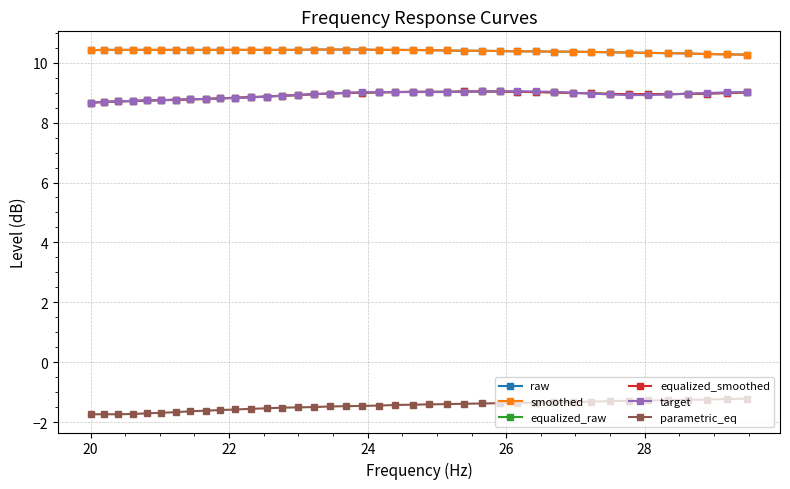

Is this an area chart (filled region under the line)?

No